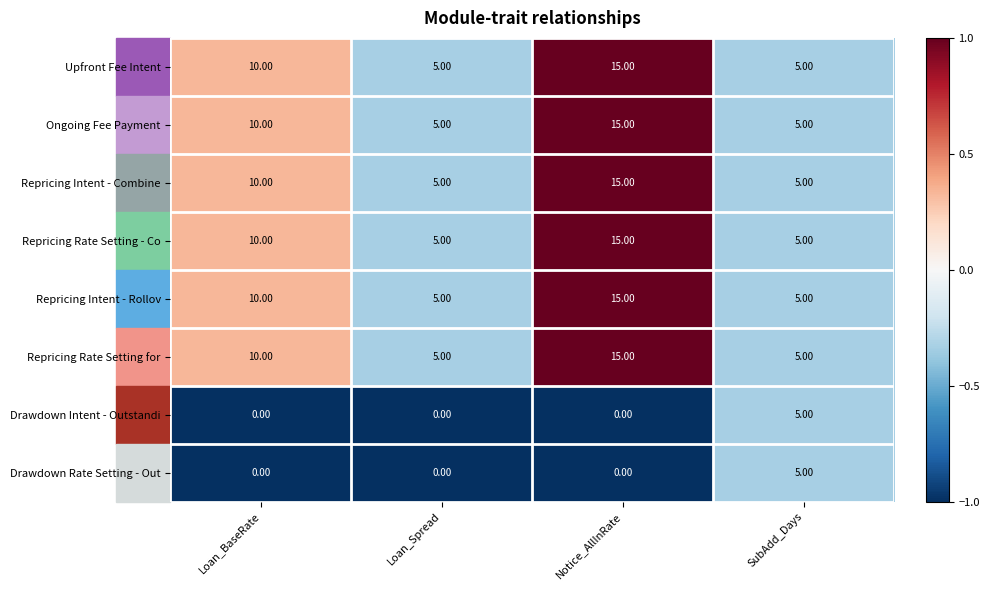

Which category has the highest value in the Ongoing Fee Payment series?

Notice_AllInRate